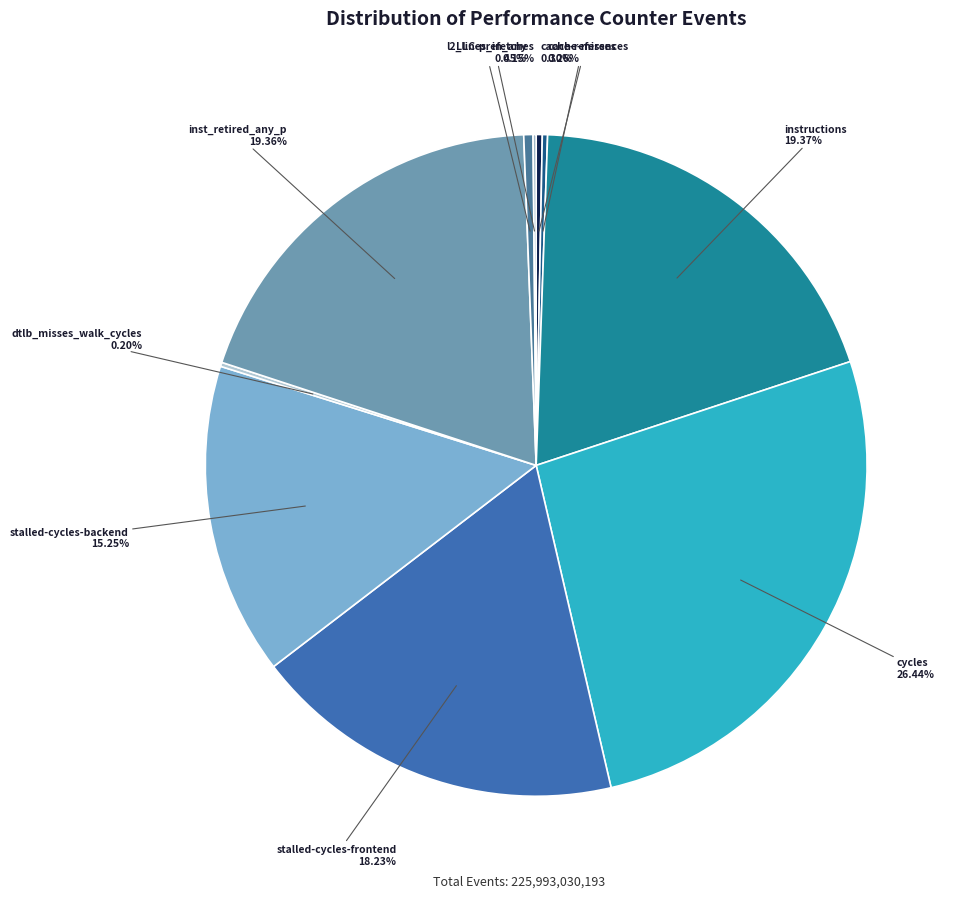

Between l2_lines_in_any and stalled-cycles-backend, which is larger?

stalled-cycles-backend